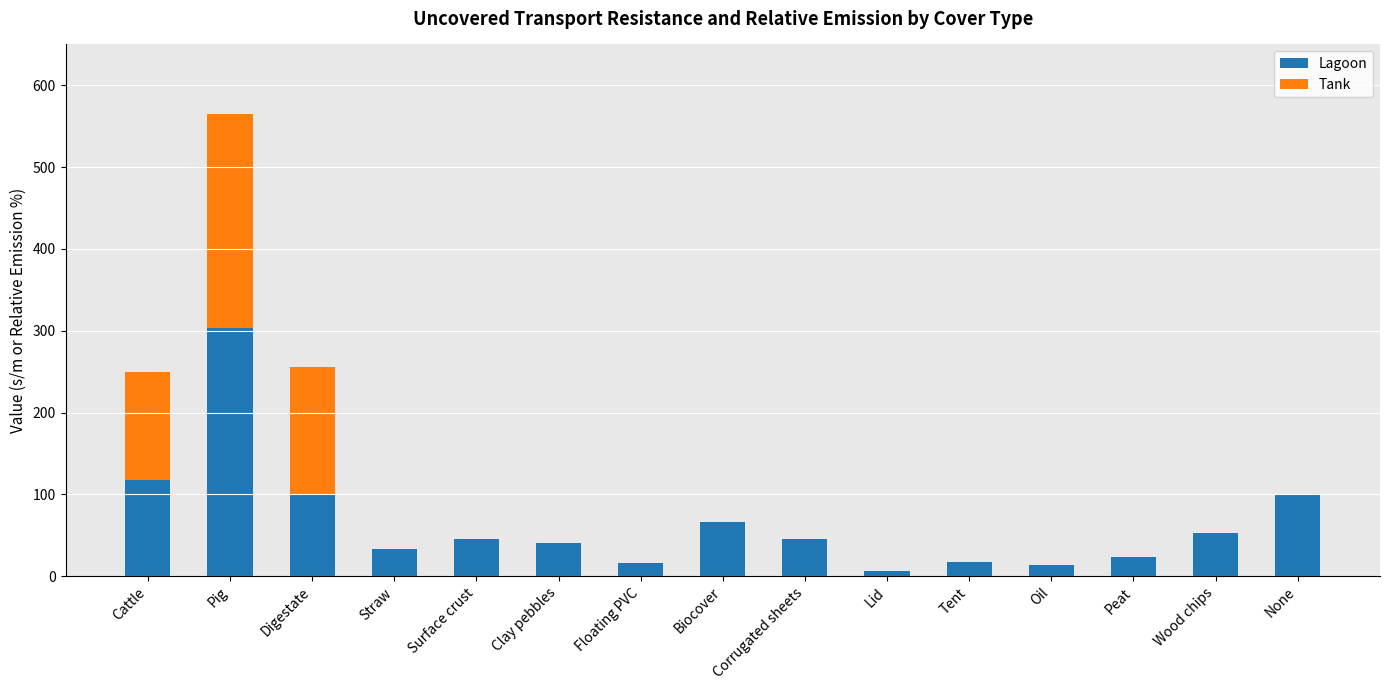

The Lagoon series shows 53 at None. True or false?

False